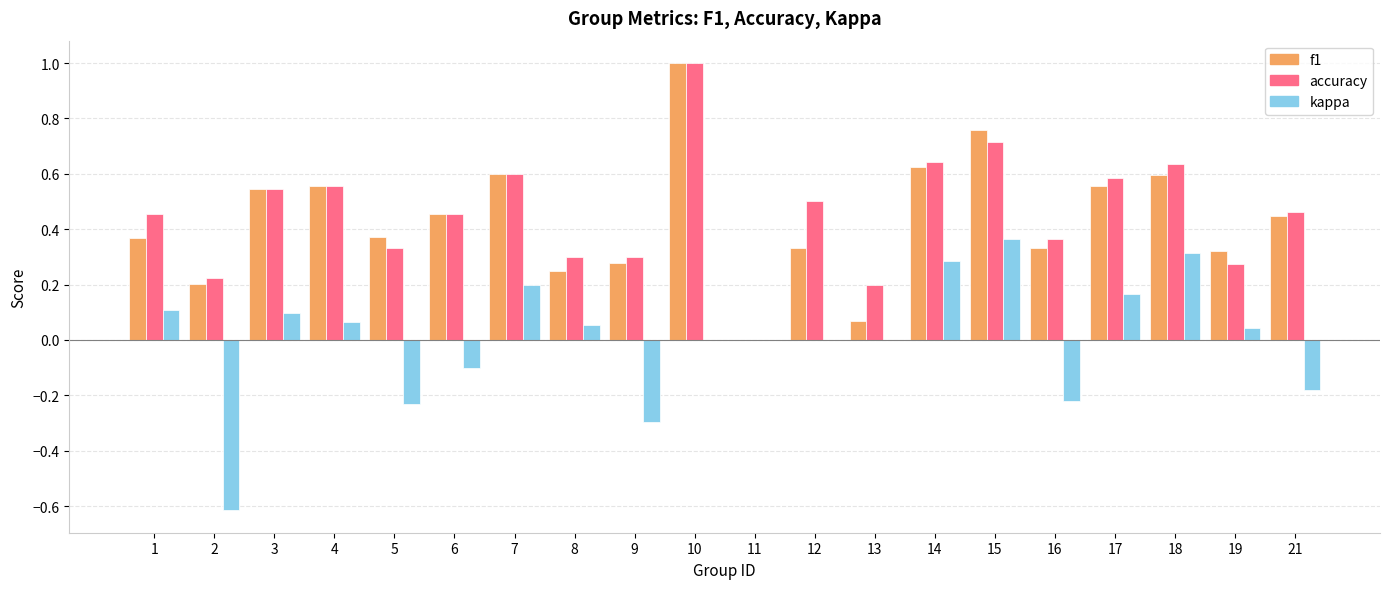

What is the maximum value for accuracy?

1.0